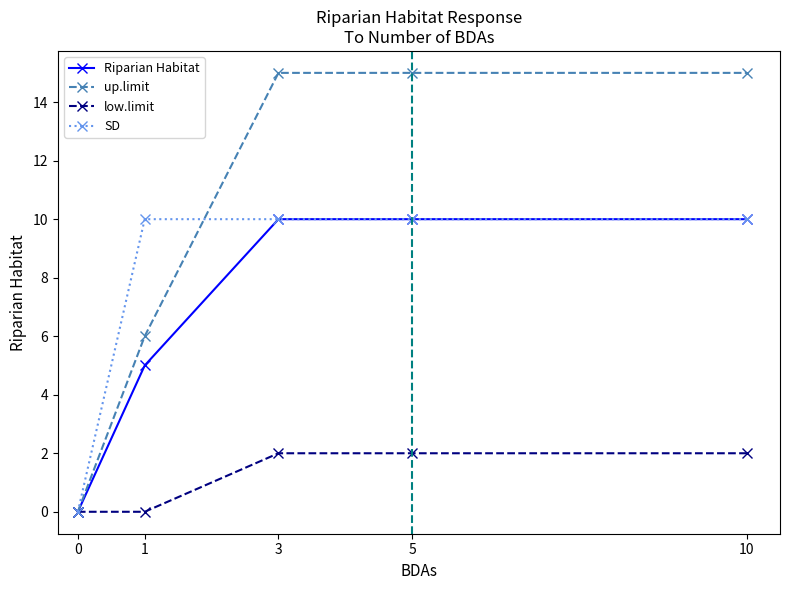

Which series has the widest spread of values?

up.limit